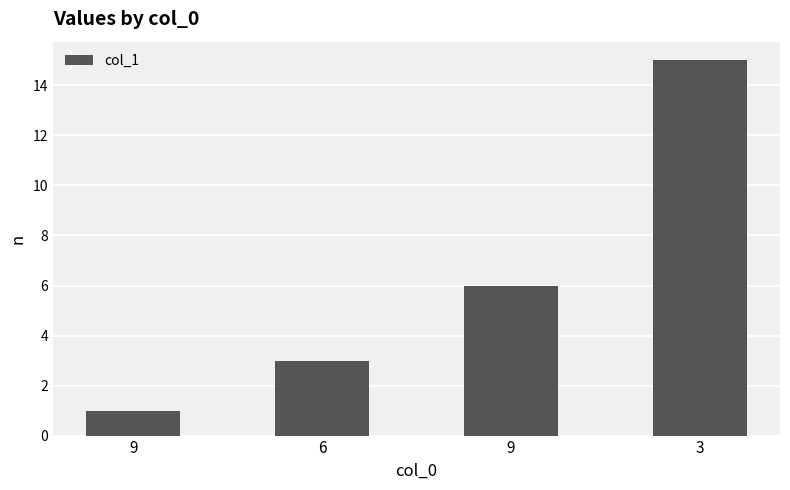

Are the bars horizontal?

No